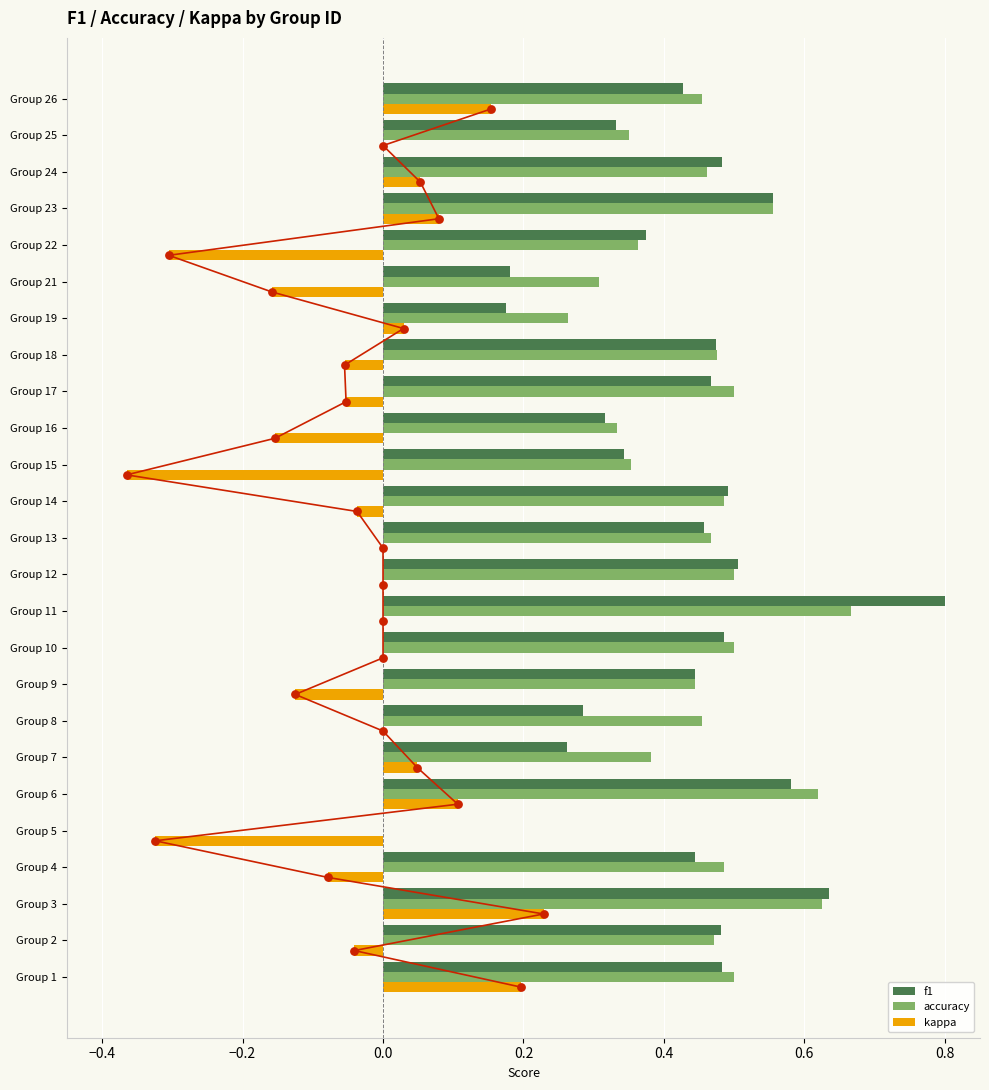

Which series has the widest spread of Y values?

f1